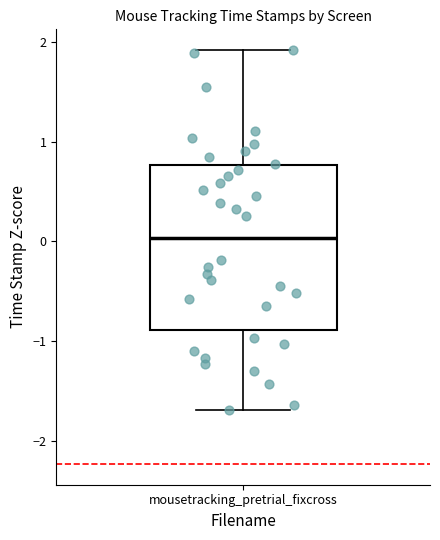

Read this box plot against the y-axis: the position of the median line, the range covered by the box, and the ends of both whiskers. The values are not printed on the chart, so give them approximately, as read against the axis.

median 0.0, box -0.9 to 0.8, whiskers -1.7 to 1.9